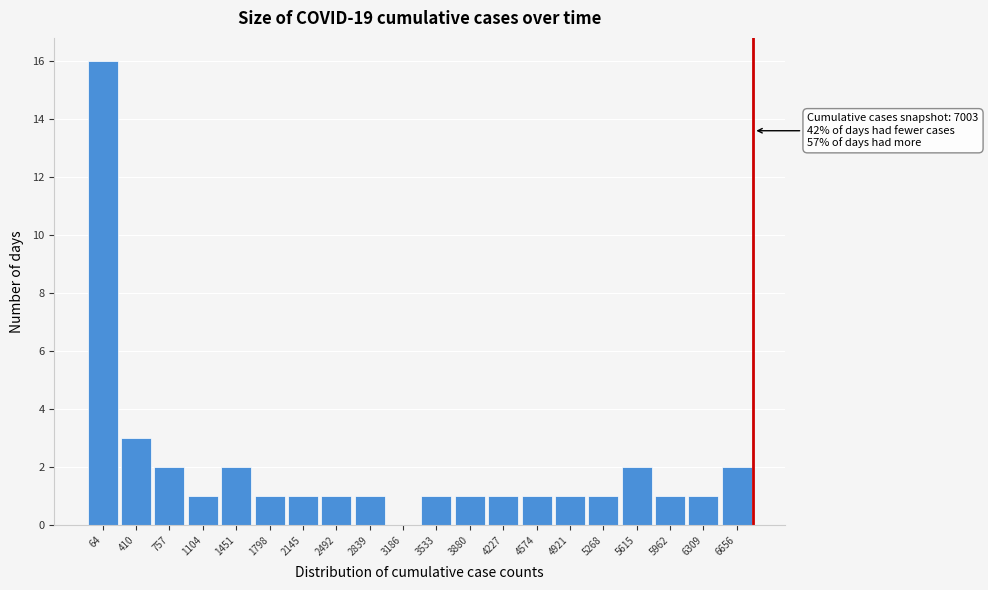

Reading right to left, extract all data points from this chart.

6656=2	6309=1	5962=1	5615=2	5268=1	4921=1	4574=1	4227=1	3880=1	3533=1	3186=0	2839=1	2492=1	2145=1	1798=1	1451=2	1104=1	757=2	410=3	64=16